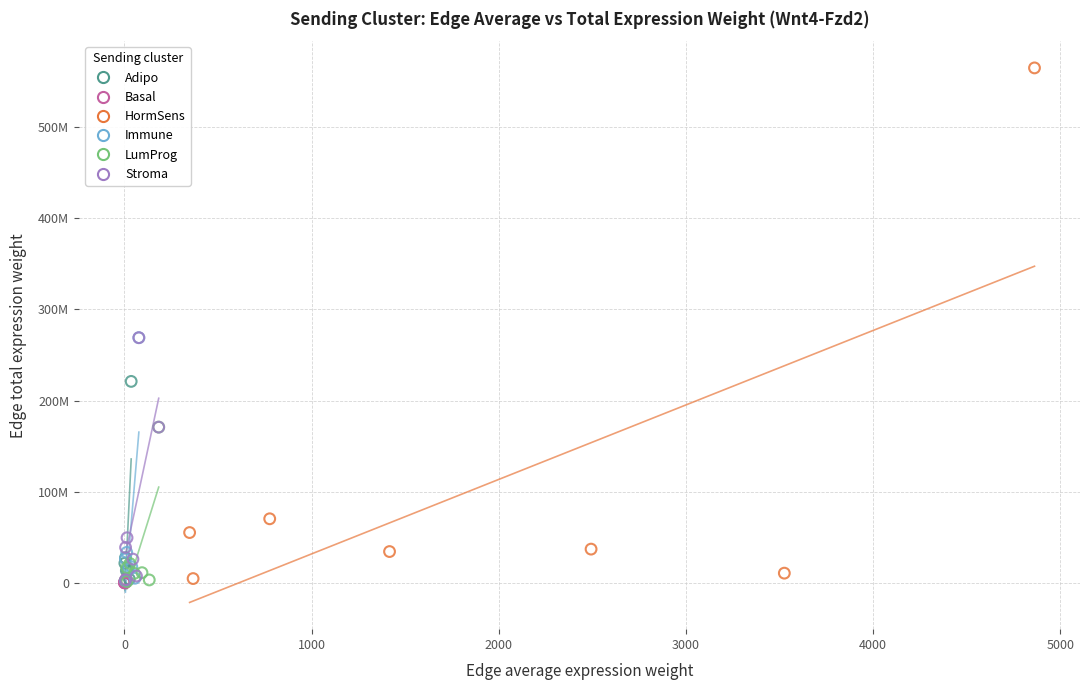

What are all the series names shown in the legend?

Adipo, Basal, HormSens, Immune, LumProg, Stroma